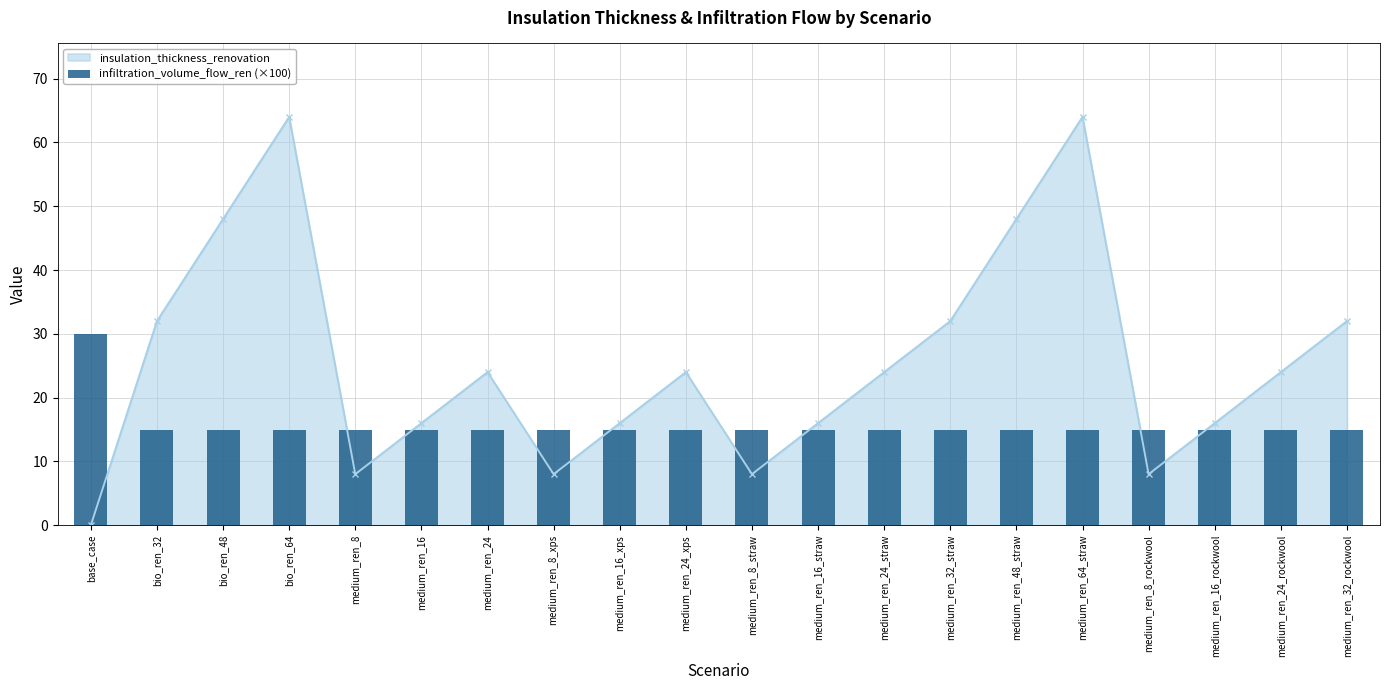

How many data points are above 15?

1